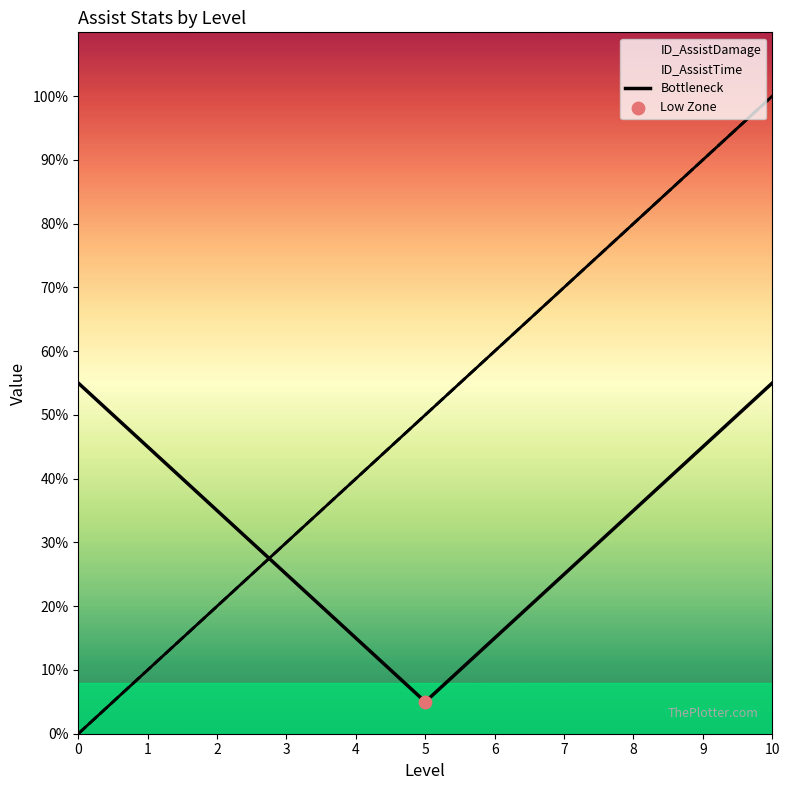

What is the ratio of the value at 10 to the value at 8?

1.6